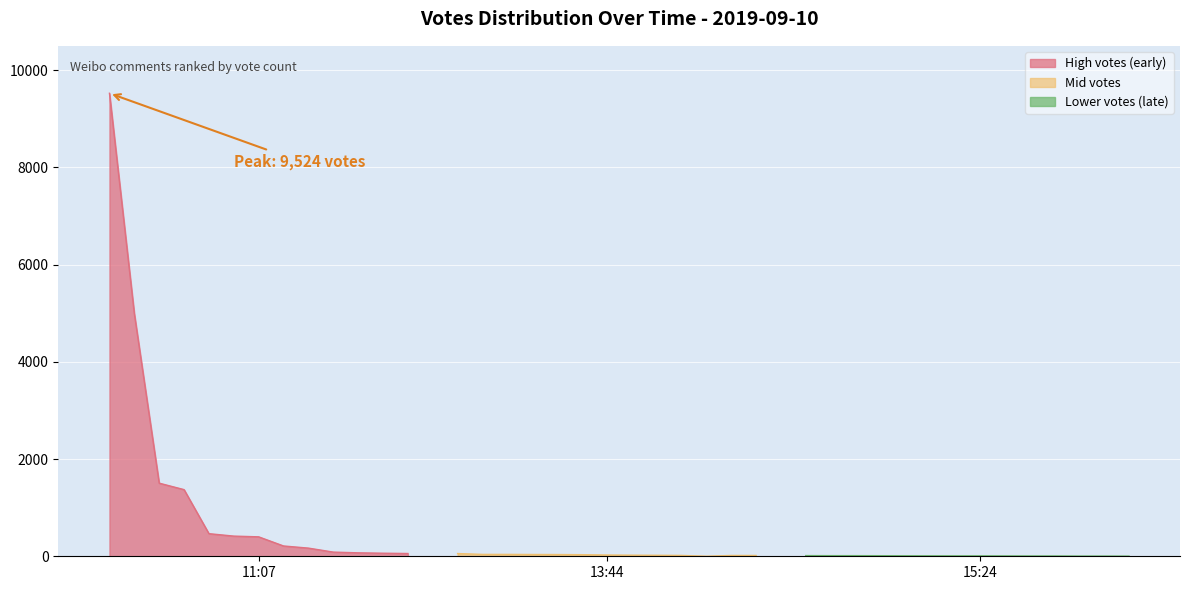

What is the label of the 19th point from the right?

13:49